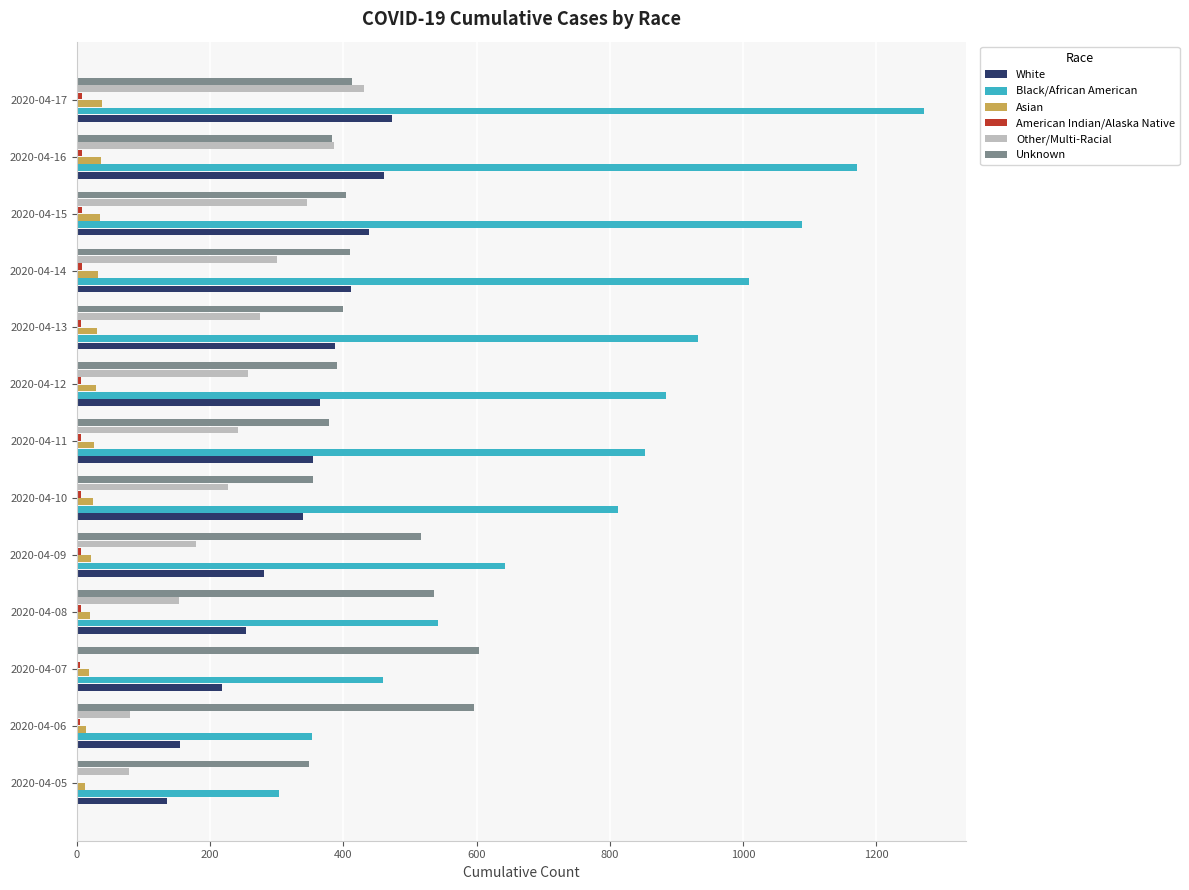

Between 2020-04-11 and 2020-04-17, which series saw the biggest shift?

Black/African American